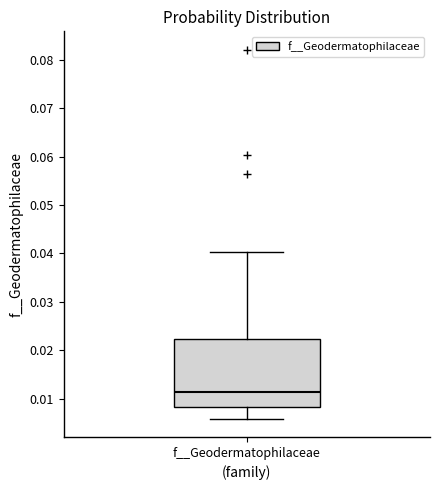

Read this box plot against the y-axis: the position of the median line, the range covered by the box, and the ends of both whiskers. The values are not printed on the chart, so give them approximately, as read against the axis.

median 0.011, box 0.008 to 0.022, whiskers 0.006 to 0.040